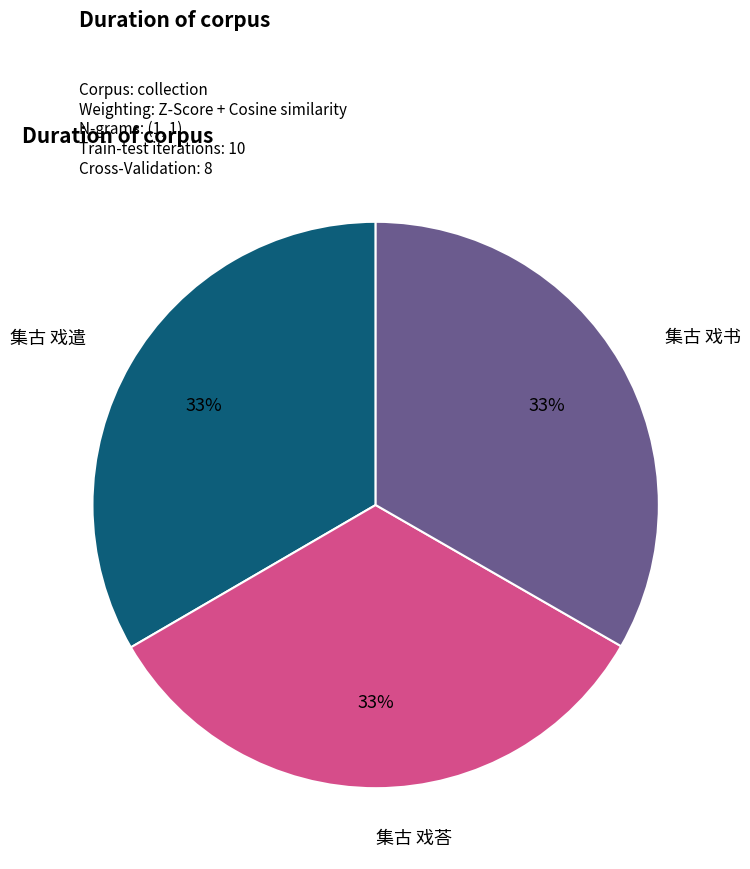

What is the ratio of the value at 集古 戏书 to the value at 集古 戏荅?

1.0